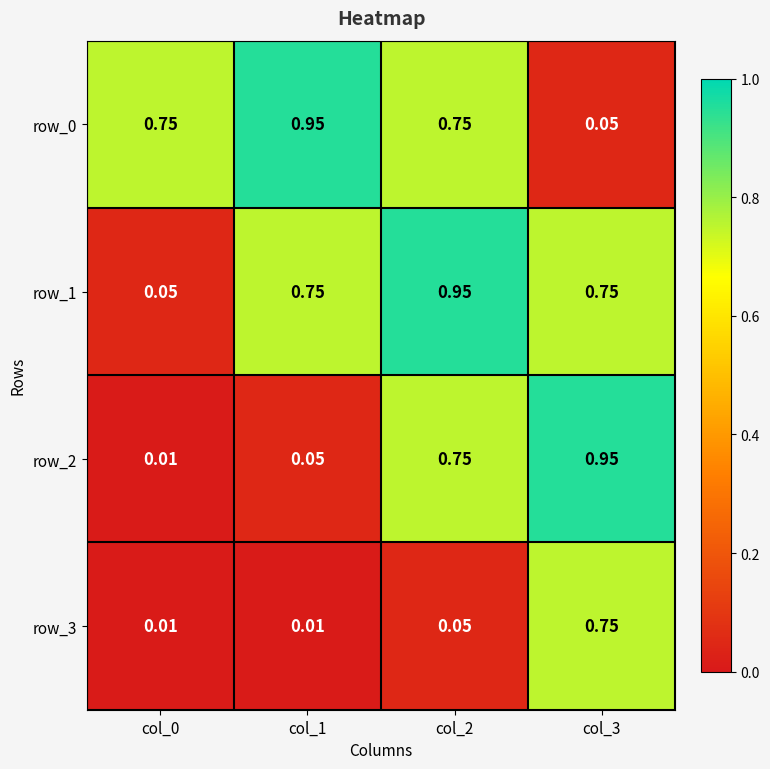

Is the value of row_3 at col_1 greater than the value of row_0 at col_3?

No